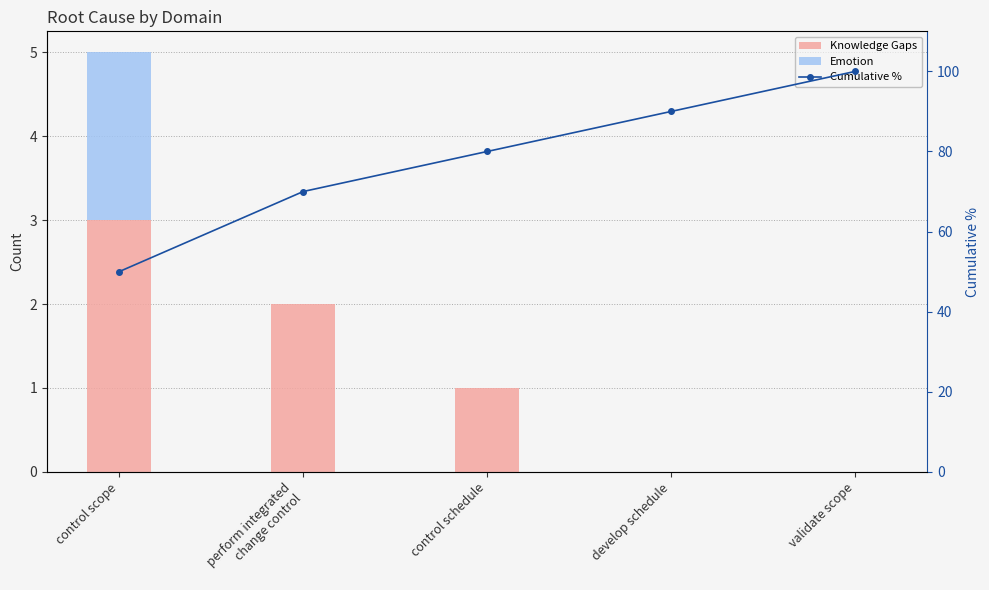

Rank the series at control schedule from lowest to highest value.

Emotion, Knowledge Gaps, Cumulative %